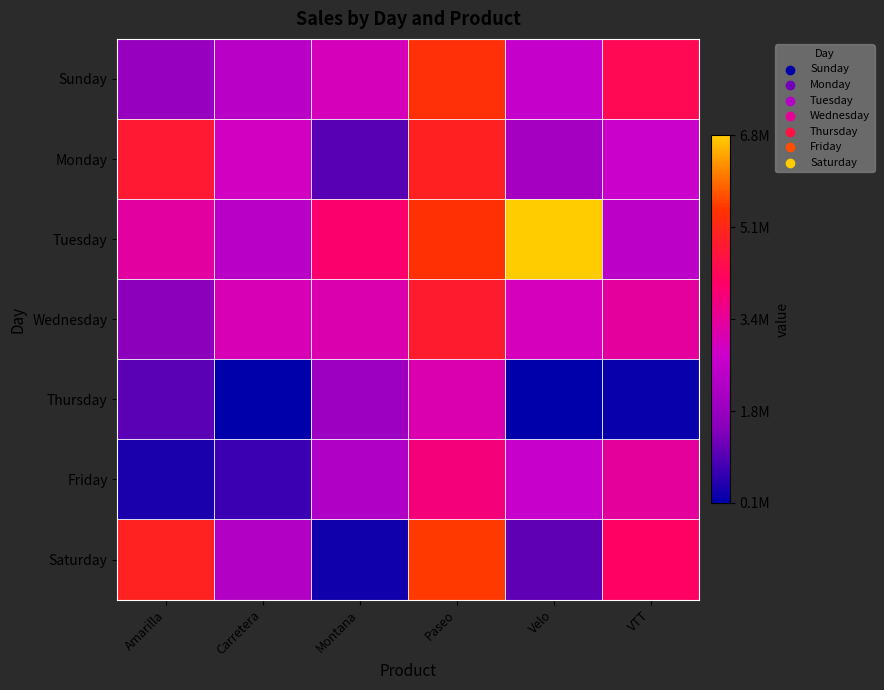

Which category has the highest value across all series?

Velo